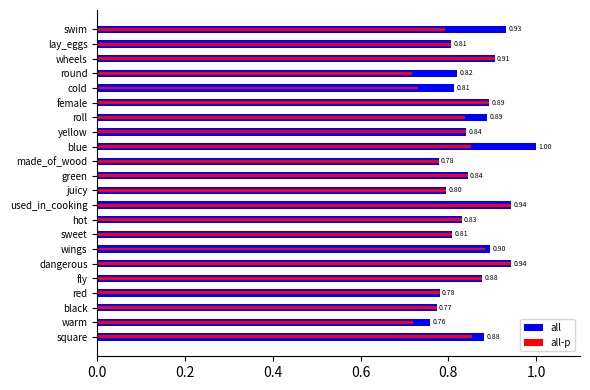

Are the bars horizontal?

Yes